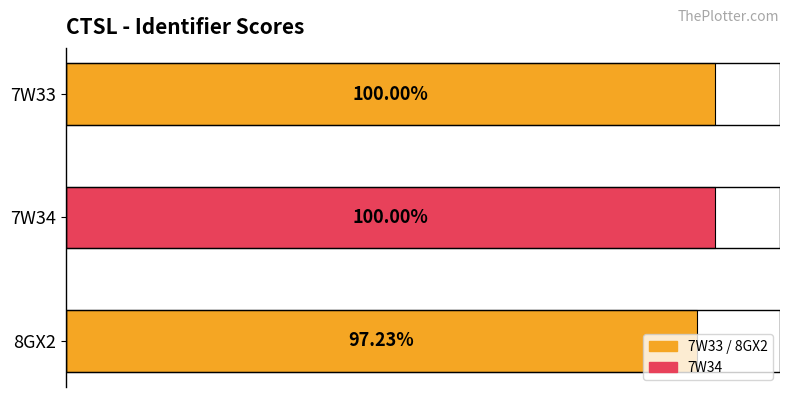

Does the chart contain stacked bars?

No